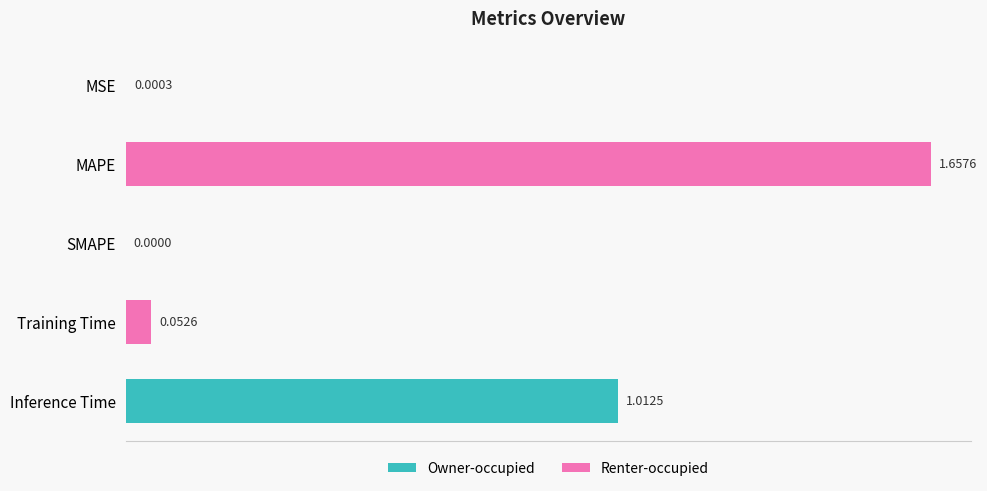

Are the bars horizontal?

Yes